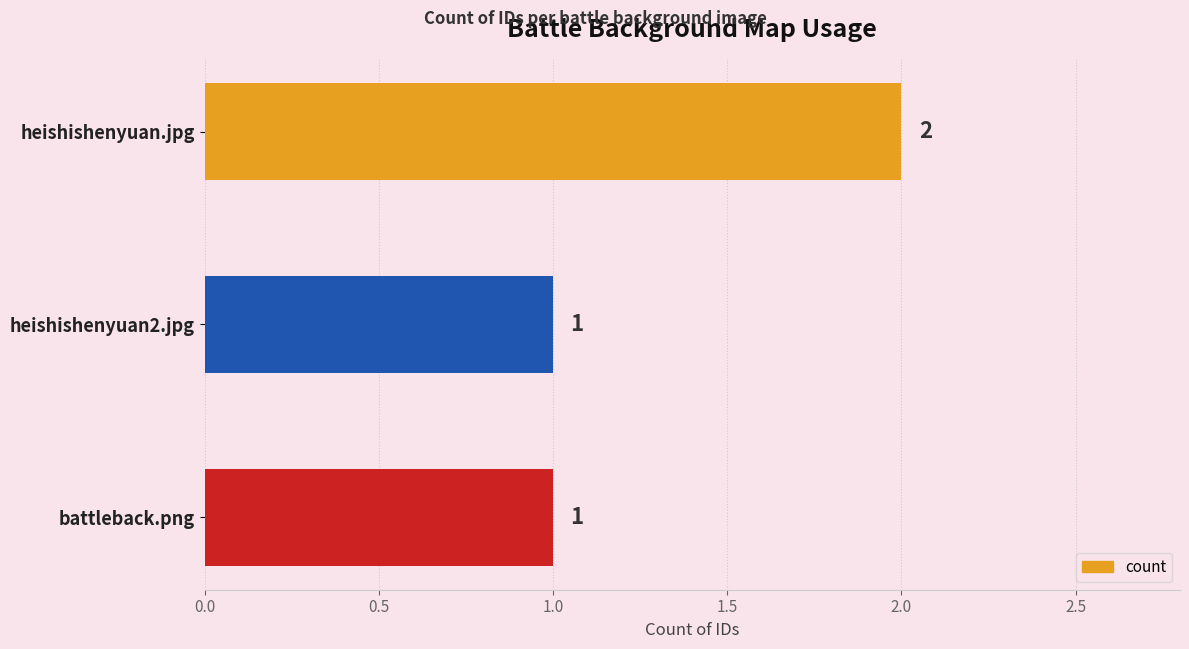

What is the sum of all values?

4